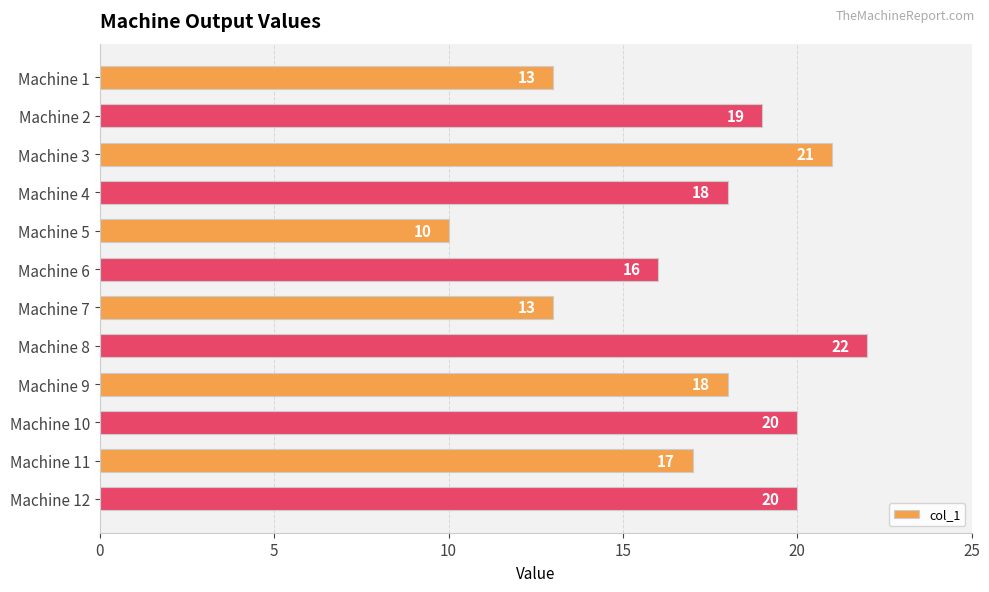

Reading bottom to top, what are all the values shown in this chart?

20	17	20	18	22	13	16	10	18	21	19	13